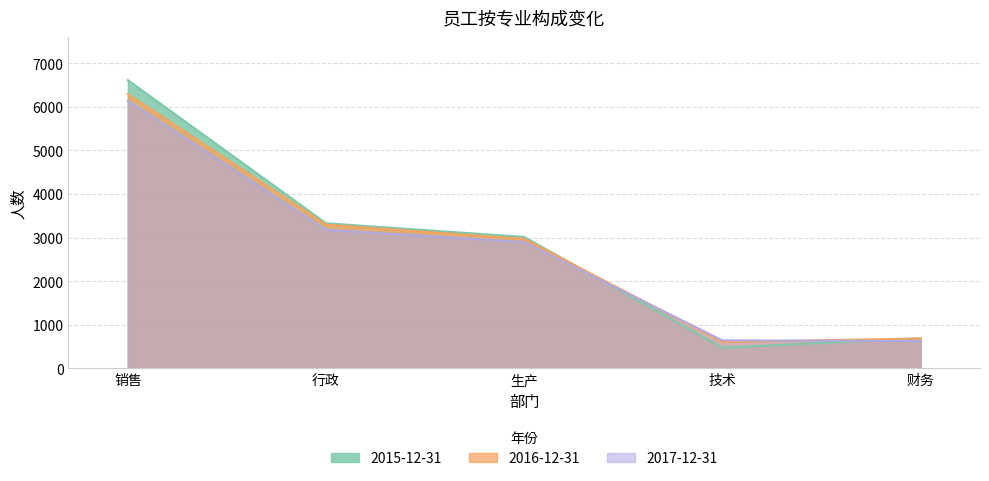

Which has a higher value, 行政 or 销售?

销售